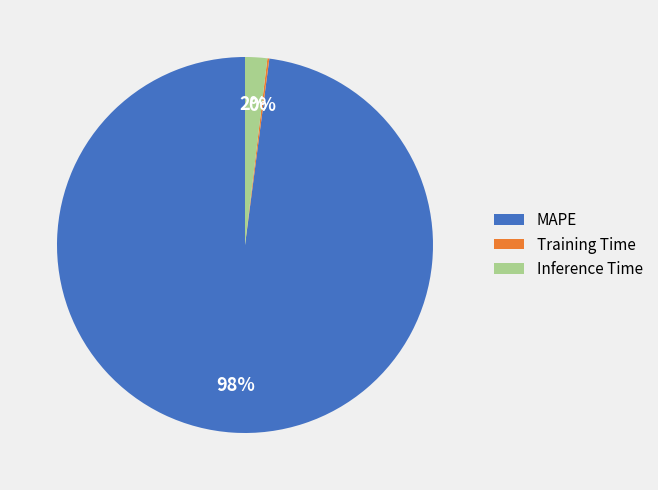

To the nearest percent, what percentage of the pie is MAPE?

98%